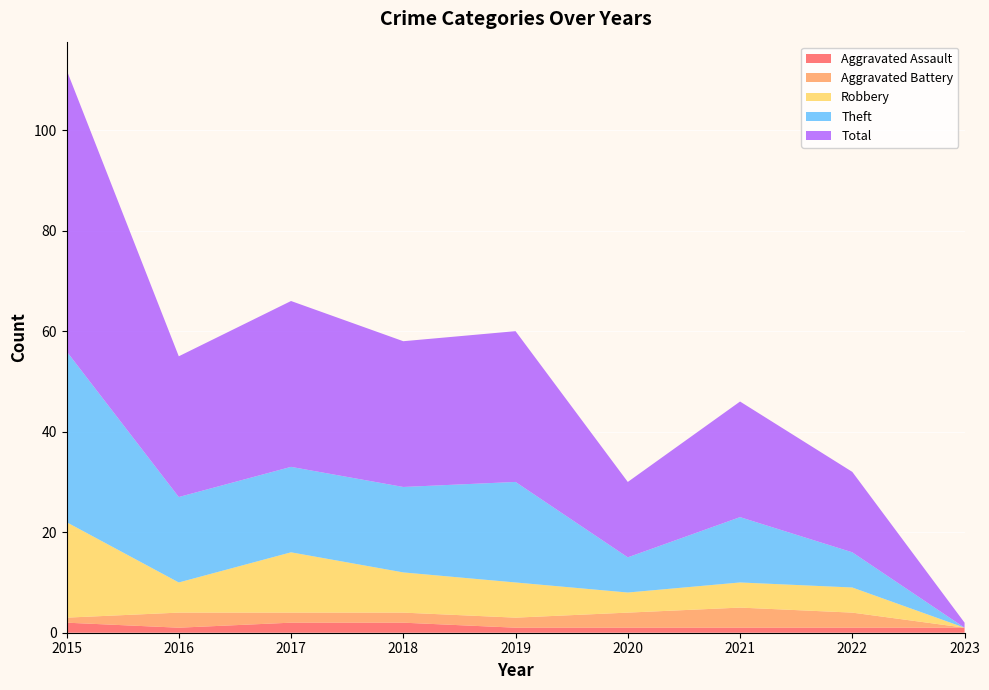

Reading right to left, what are all the values shown in this chart?

Aggravated Assault: 1	1	1	1	1	2	2	1	2
Aggravated Battery: 0	3	4	3	2	2	2	3	1
Robbery: 0	5	5	4	7	8	12	6	19
Theft: 0	7	13	7	20	17	17	17	34
Total: 1	16	23	15	30	29	33	28	56